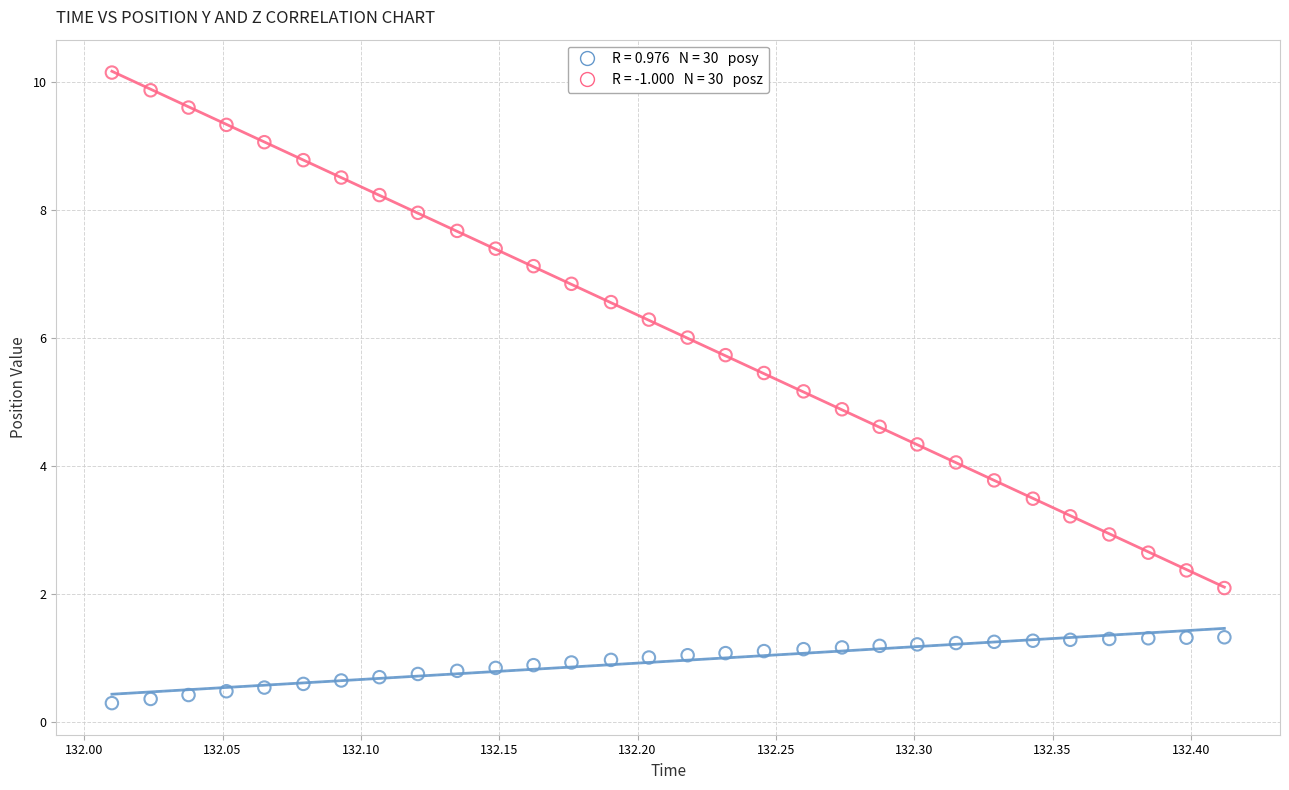

Across all data points, what is the range of X values (max minus min)?

0.4